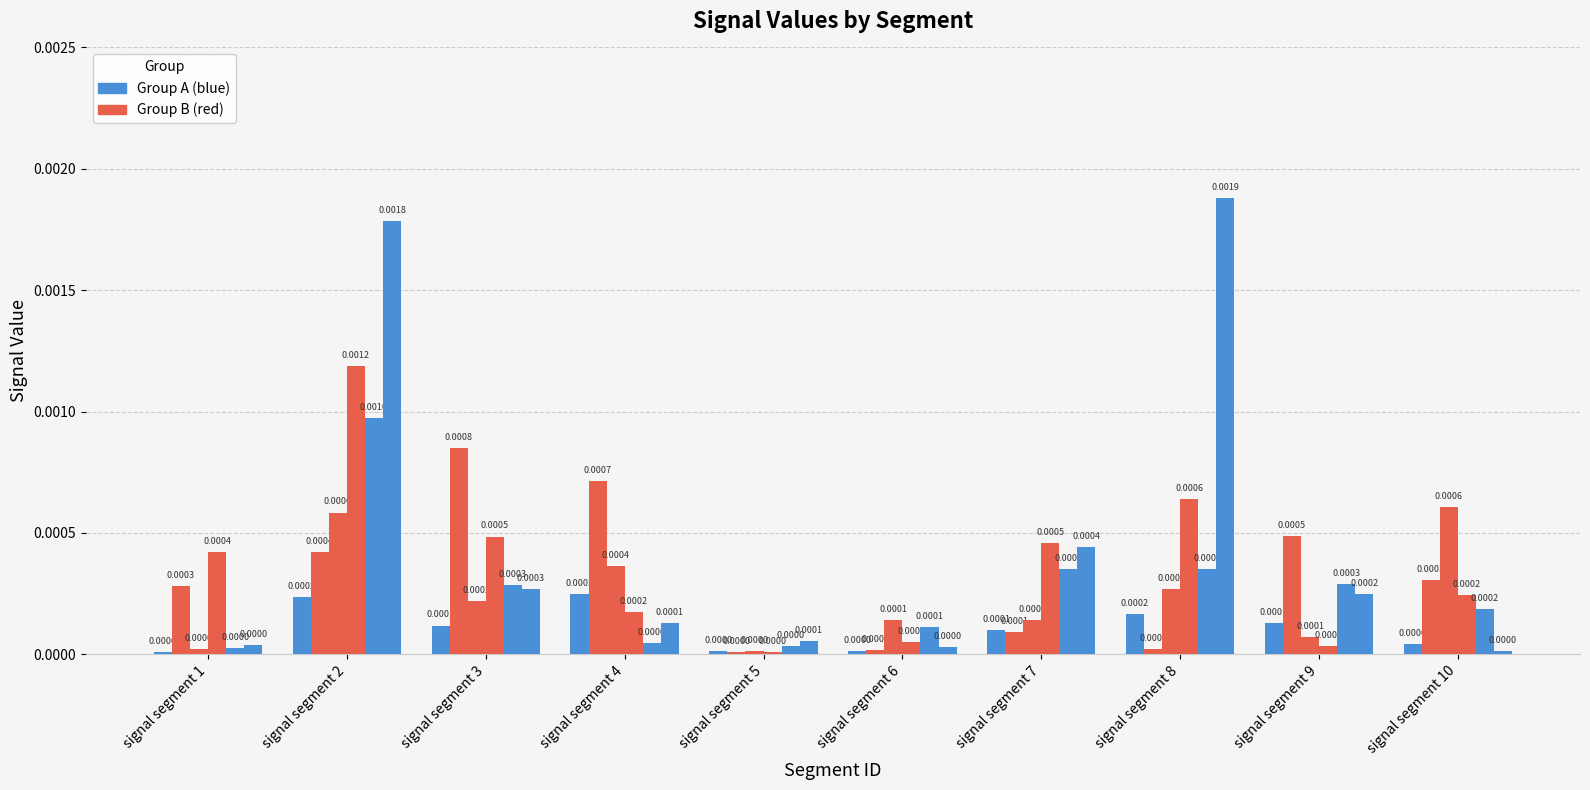

Count the number of categories in the chart.

10